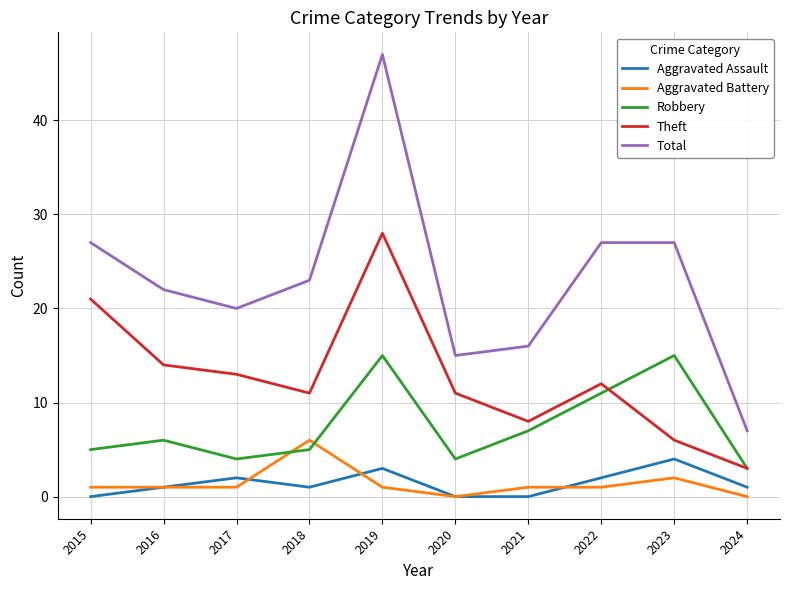

Does the chart have visible grid lines?

Yes